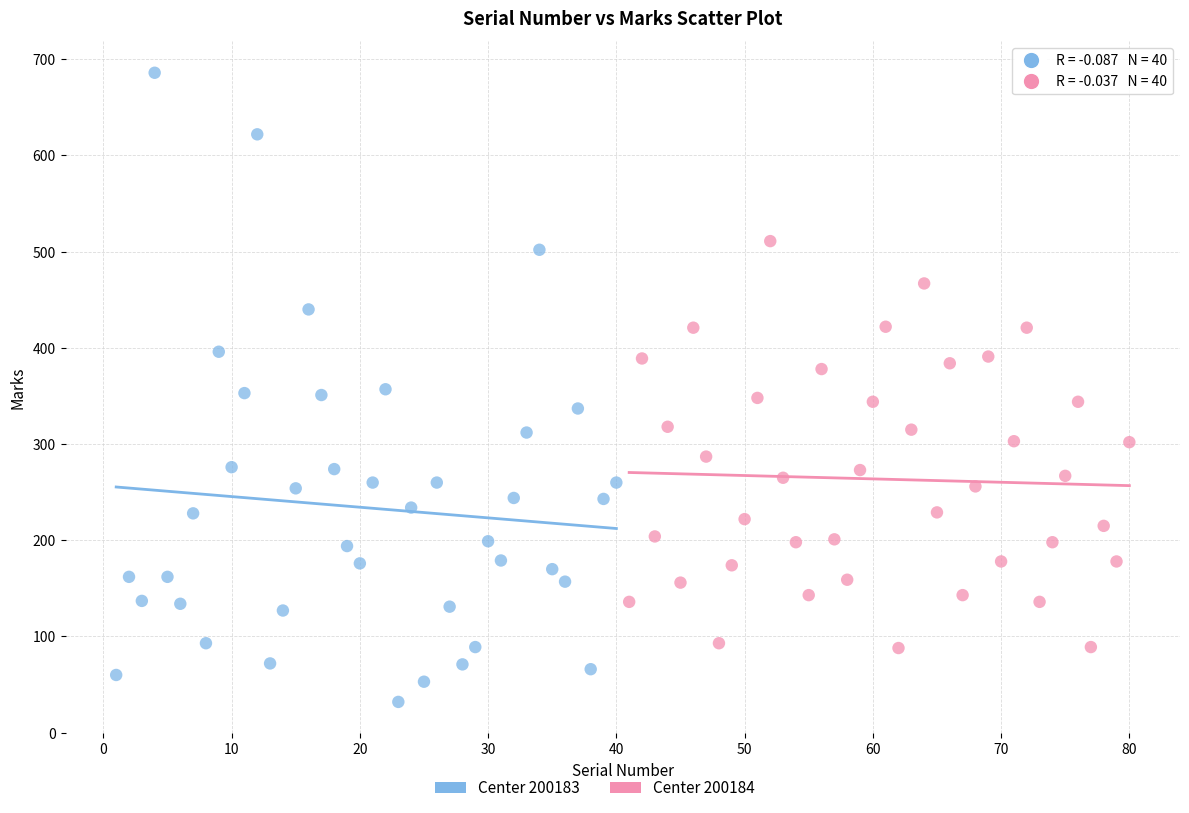

Which series reaches the minimum Y coordinate?

Center 200183